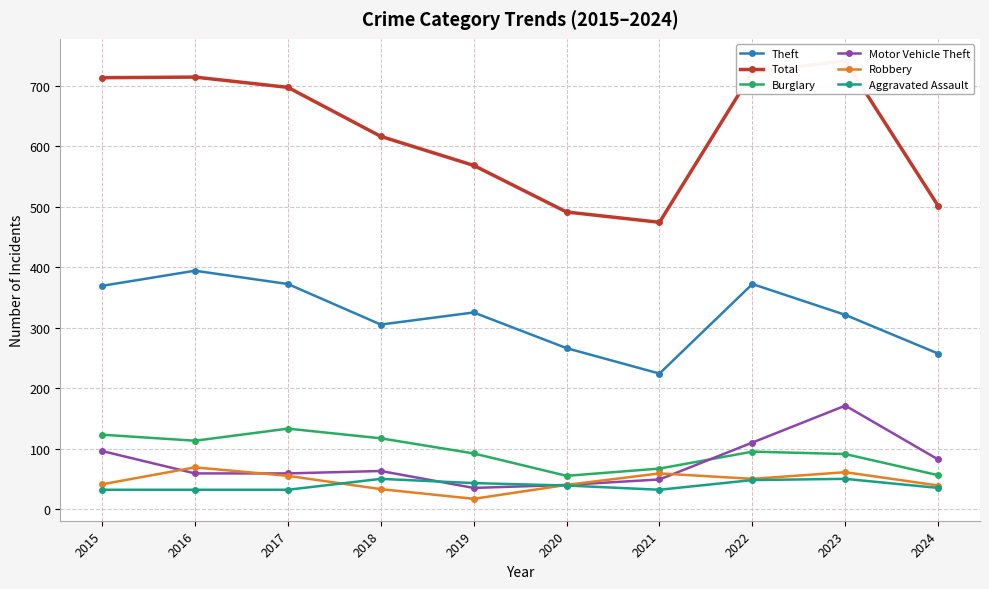

What is the value of the Robbery point at the 4th from the left?

33